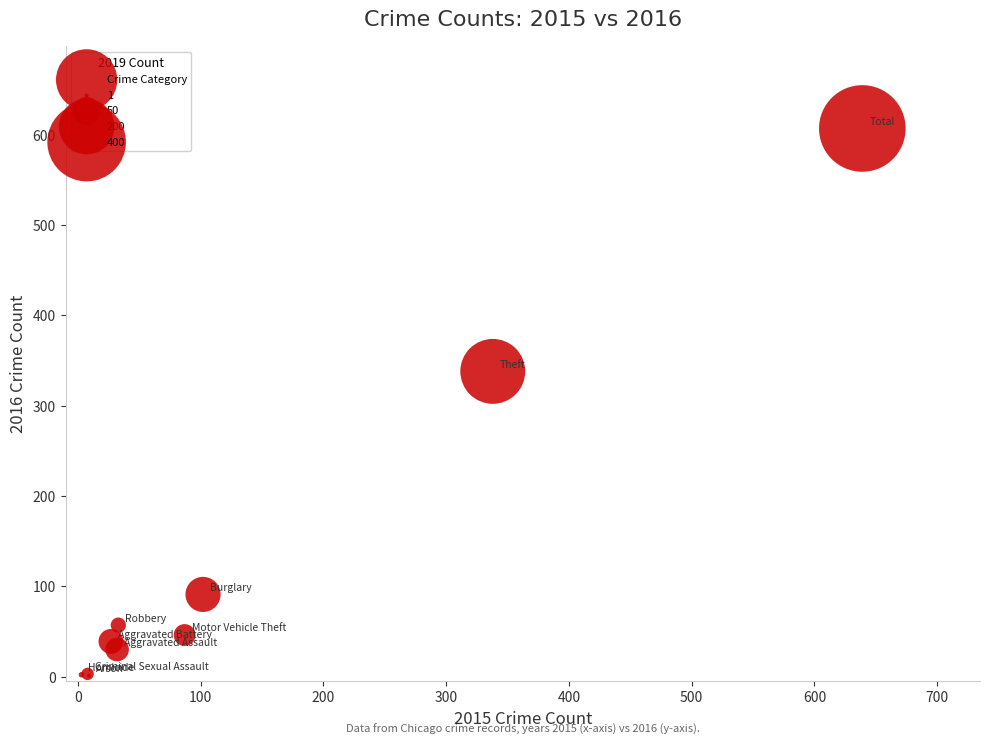

What Y value in the scatter plot is closest to 304?

338